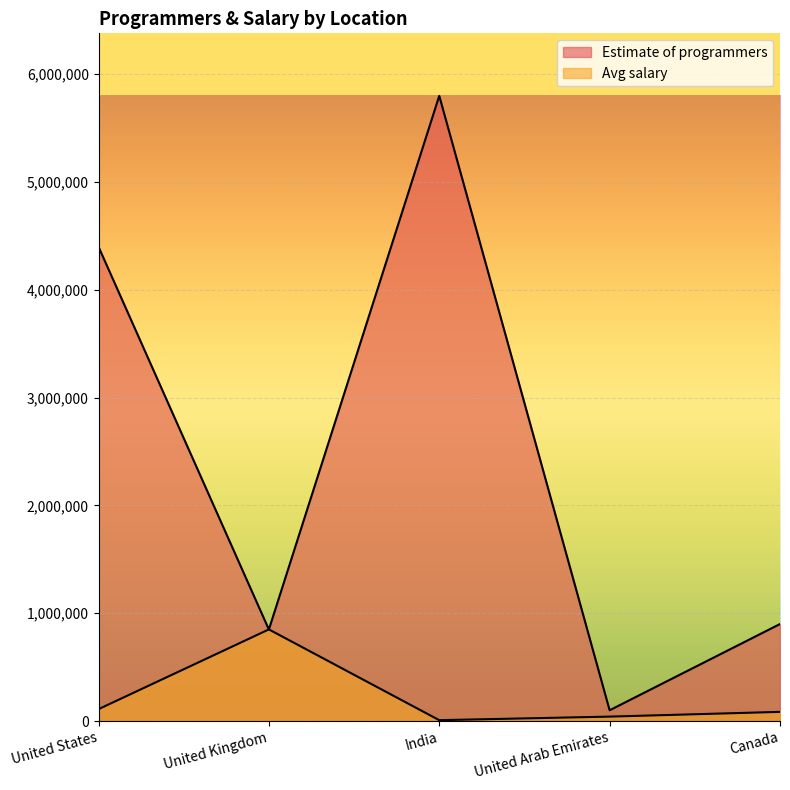

Reading left to right, extract all data points from this chart.

Estimate of programmers: United States=4400000	United Kingdom=849000	India=5800000	United Arab Emirates=100000	Canada=900000
Avg salary: United States=110000	United Kingdom=850000	India=8000	United Arab Emirates=41000	Canada=85000